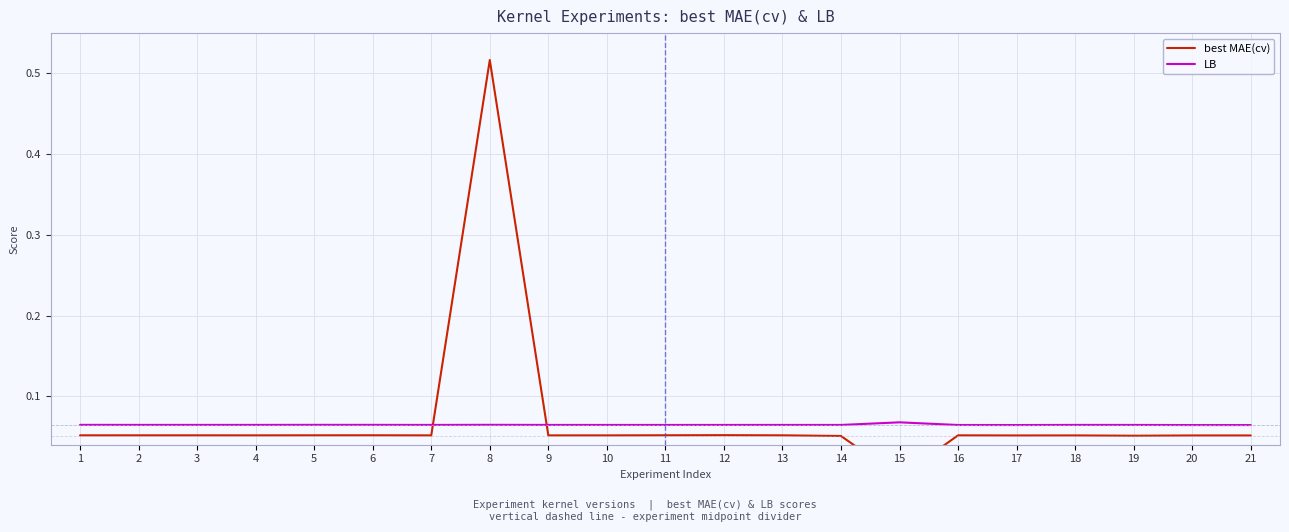

Is the value of best MAE(cv) at 15 greater than the value of LB at 14?

No